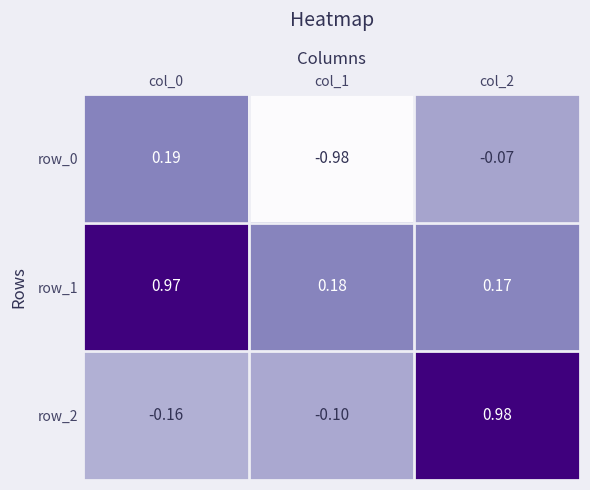

What value does the row_0 series have at col_2?

-0.1